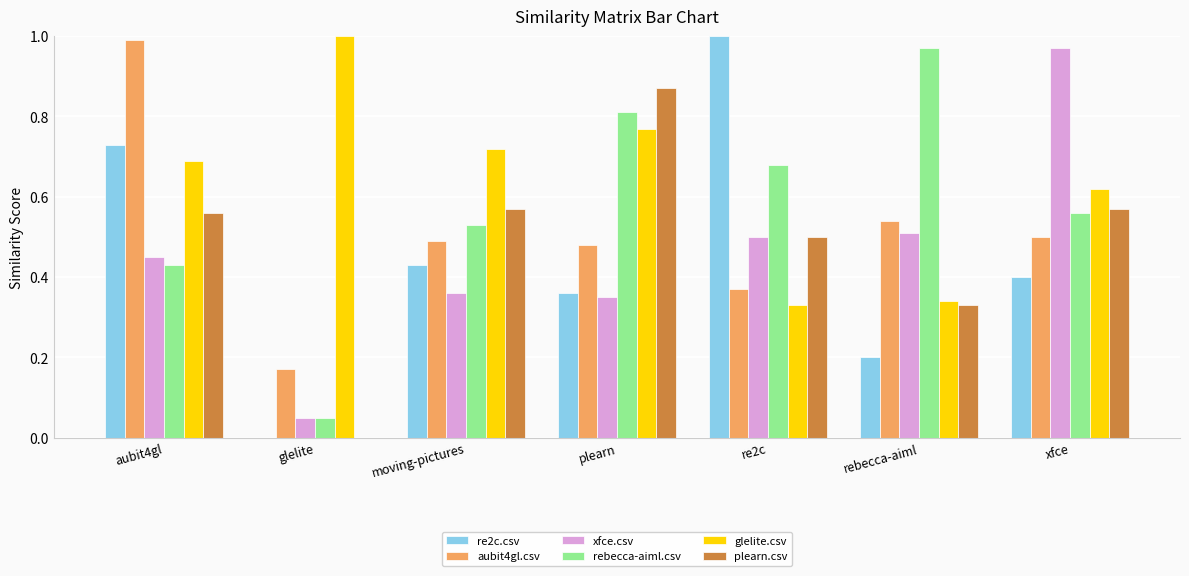

Which series changed the most between aubit4gl and glelite?

aubit4gl.csv